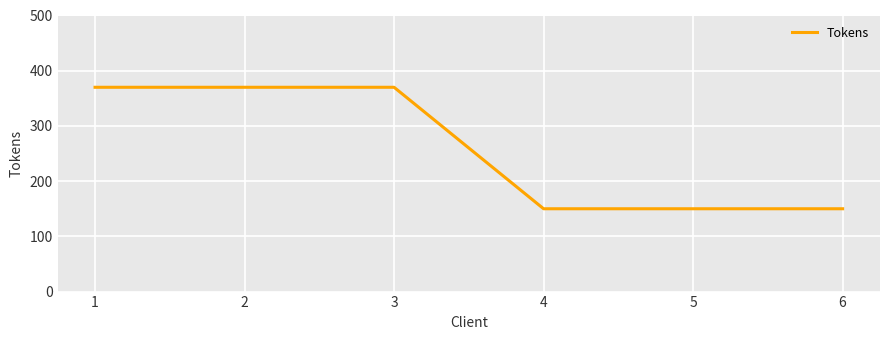

What is the average value?

260